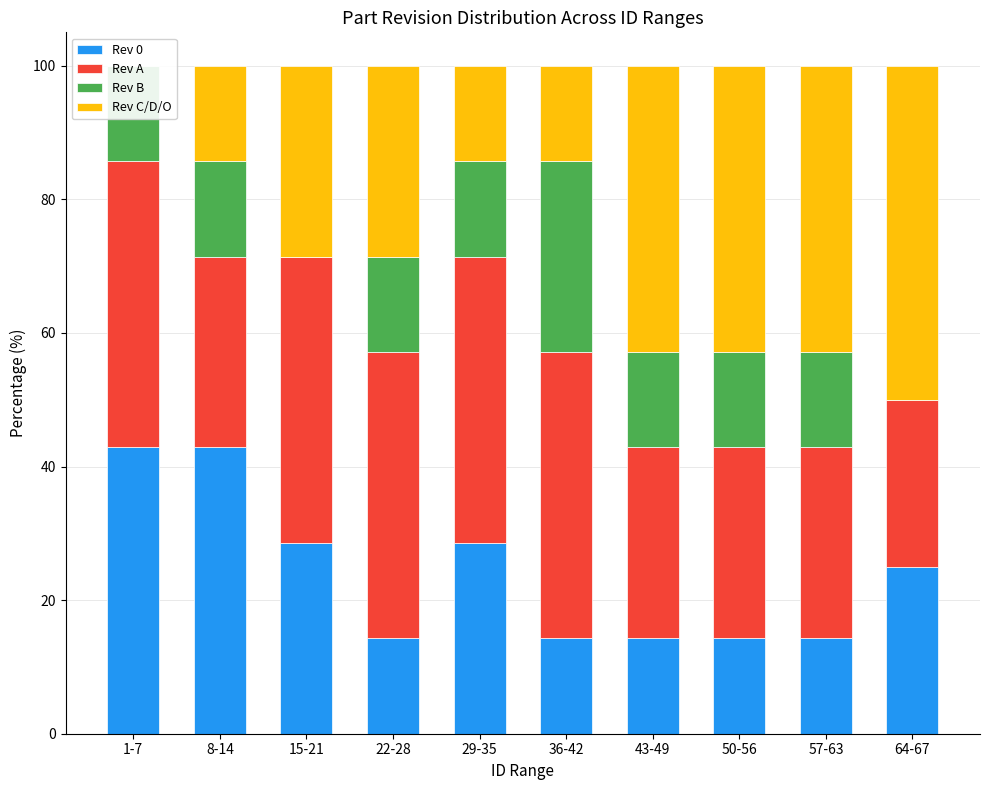

At which label does Rev A reach its minimum?

64-67